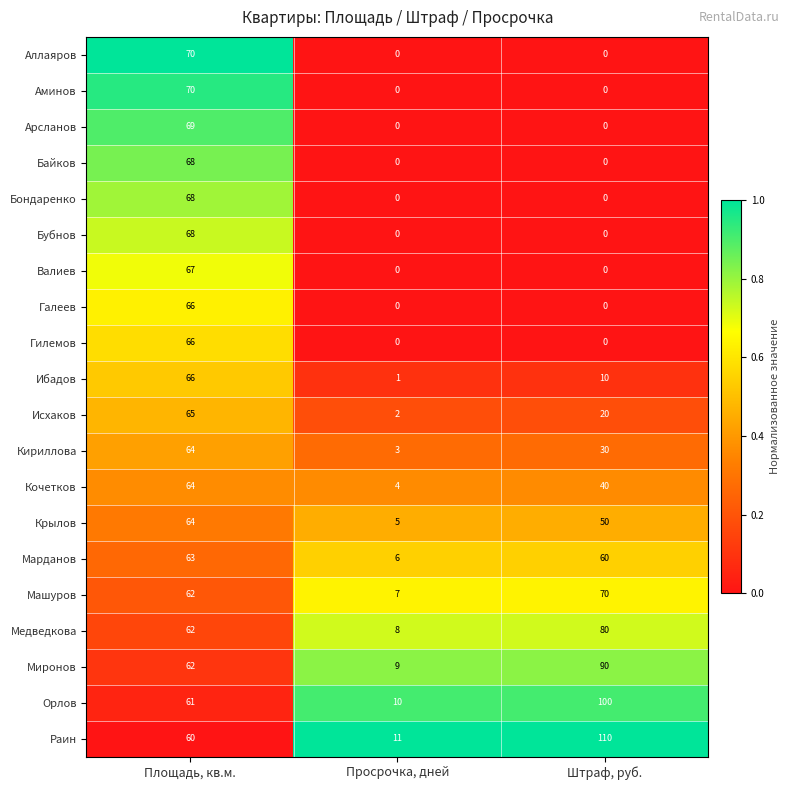

Is it true that Машуров equals 70 at Штраф, руб.?

True